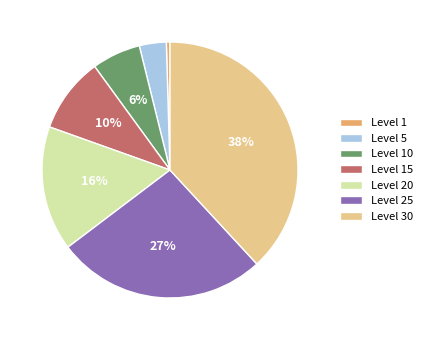

To the nearest percent, what portion does Level 20 represent?

16%